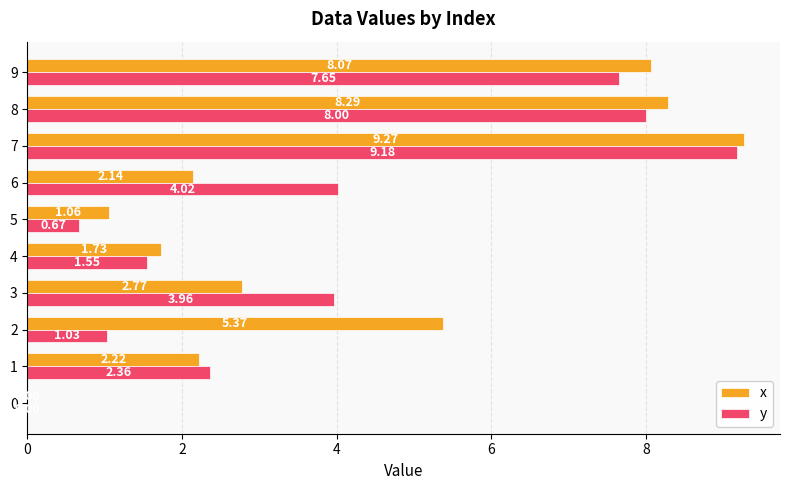

The y series shows 13.1 at 9. True or false?

False